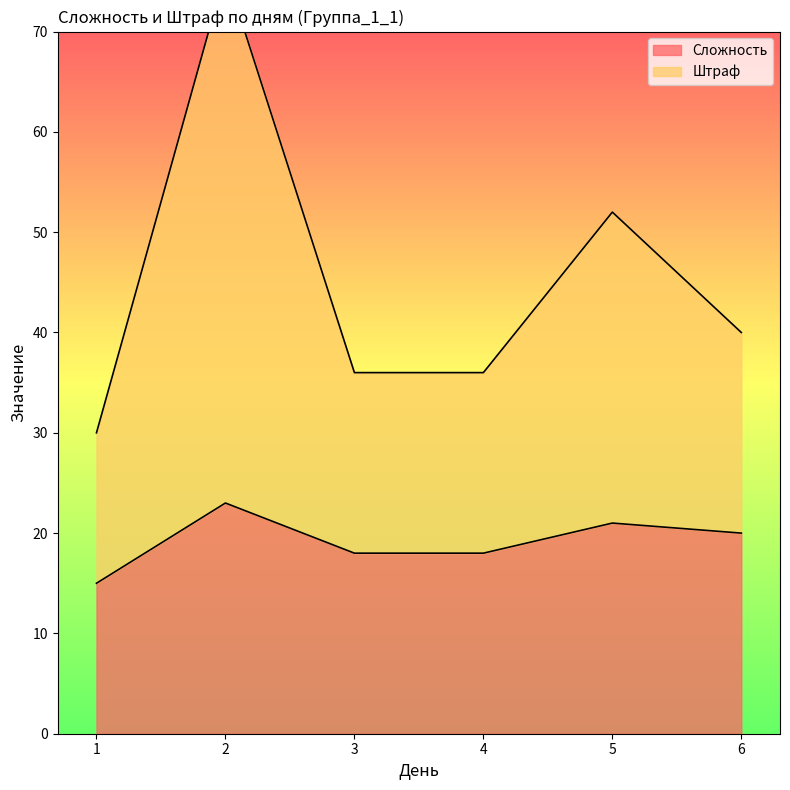

Reading left to right, what are all the values shown in this chart?

Сложность: 15	23	18	18	21	20
Штраф: 30	76	36	36	52	40